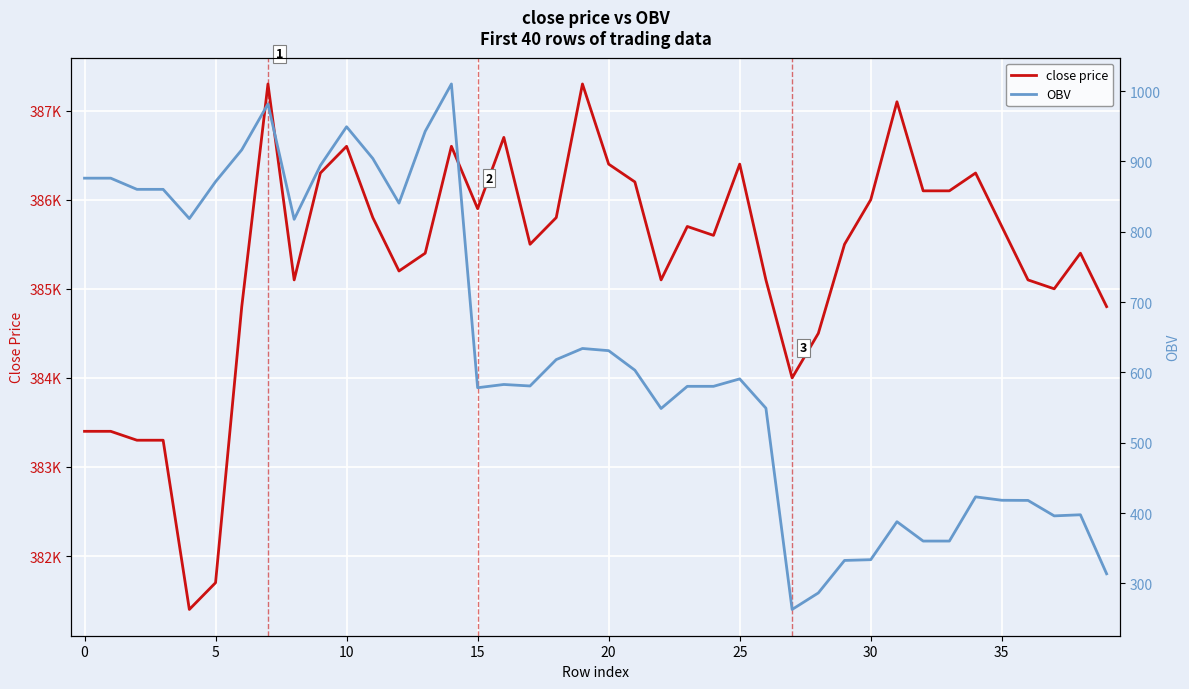

True or false: OBV and close price cross at least once.

False